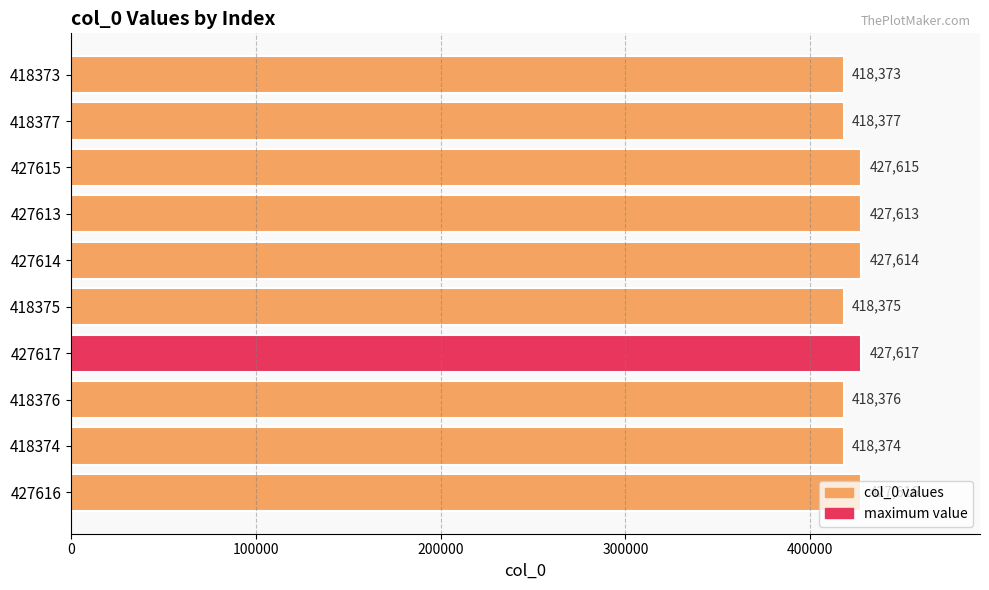

True or false: the data shows 682399 at 418375.

False